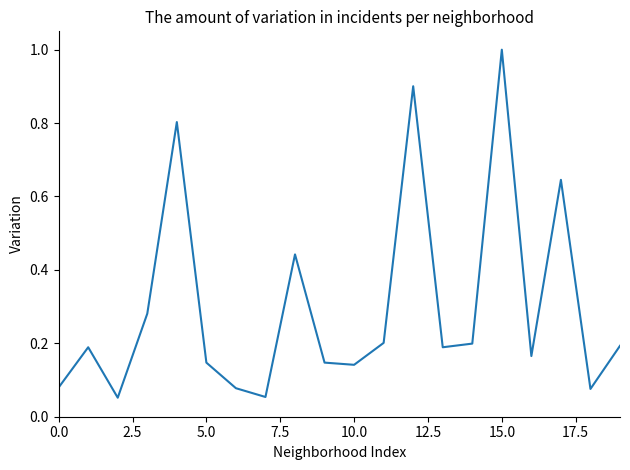

What is the difference between the maximum and minimum values?

0.9